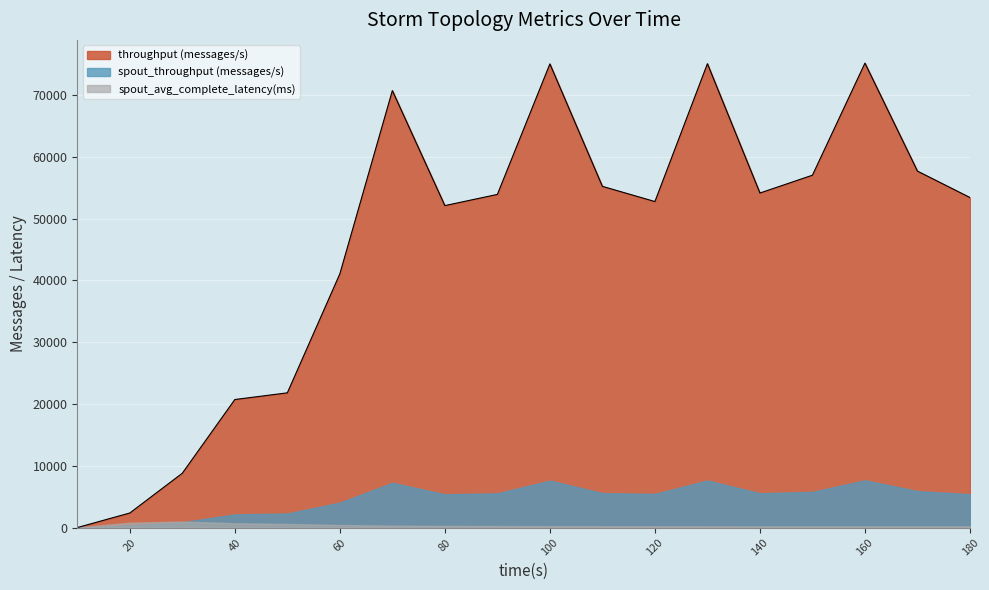

The spout_avg_complete_latency(ms) series shows 190.3 at 160. True or false?

True